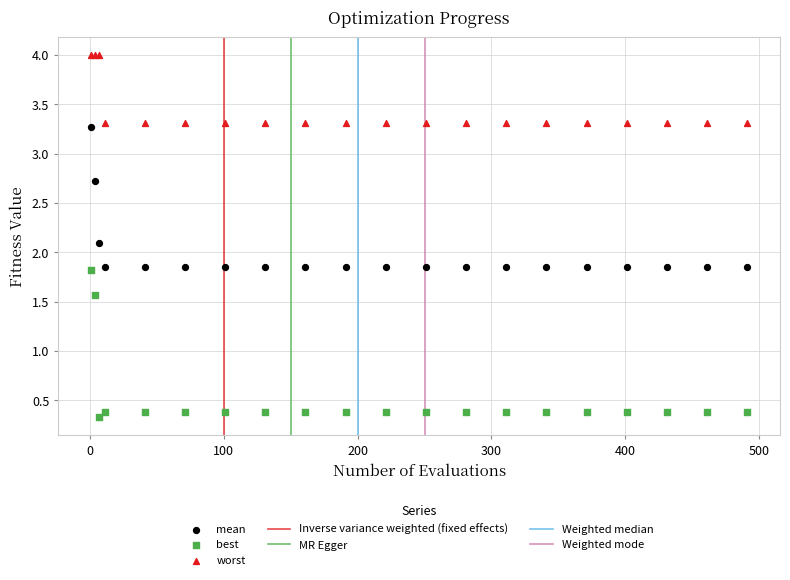

Which series has the widest spread of Y values?

best